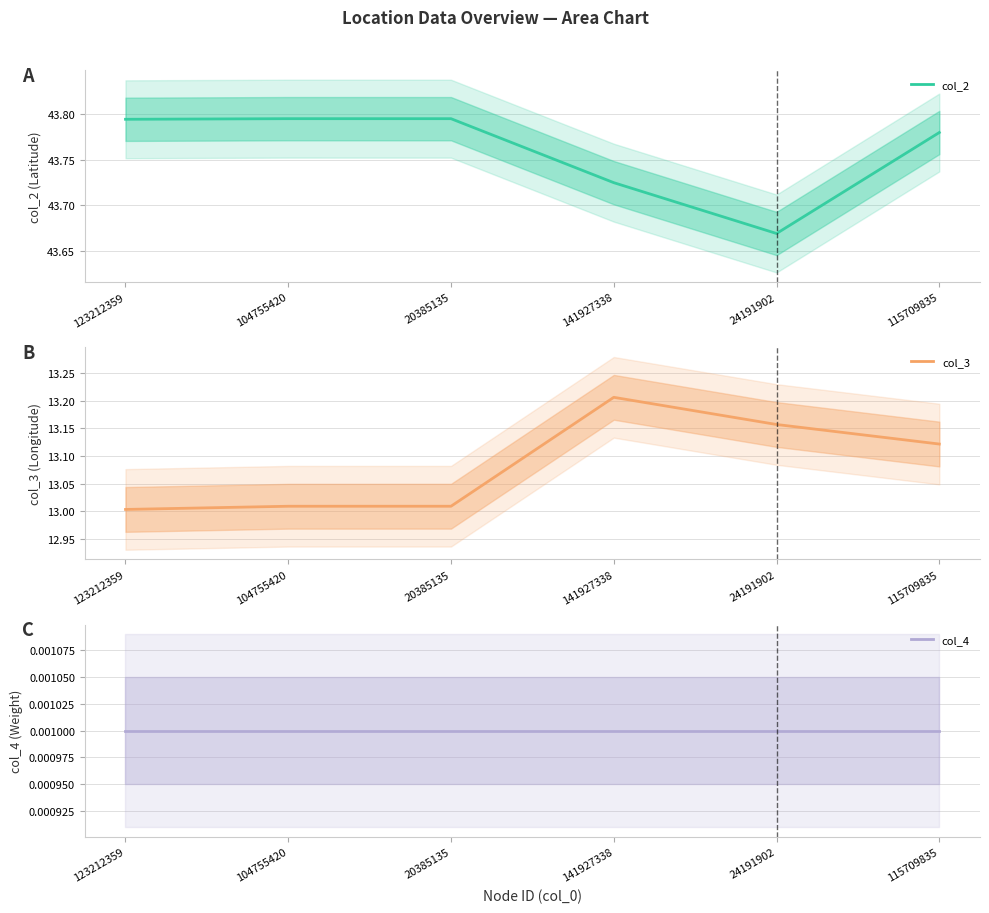

True or false: col_2 and col_4 intersect in this chart.

False